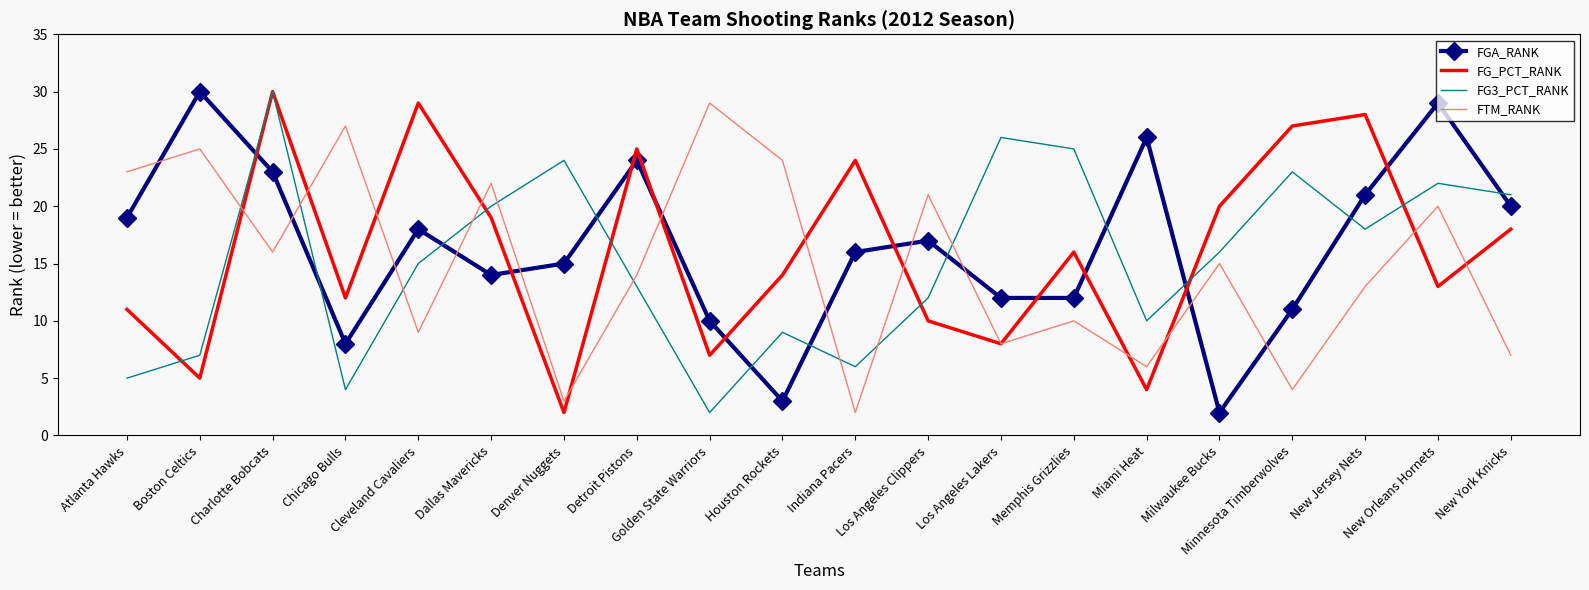

True or false: FTM_RANK and FGA_RANK cross at least once.

True